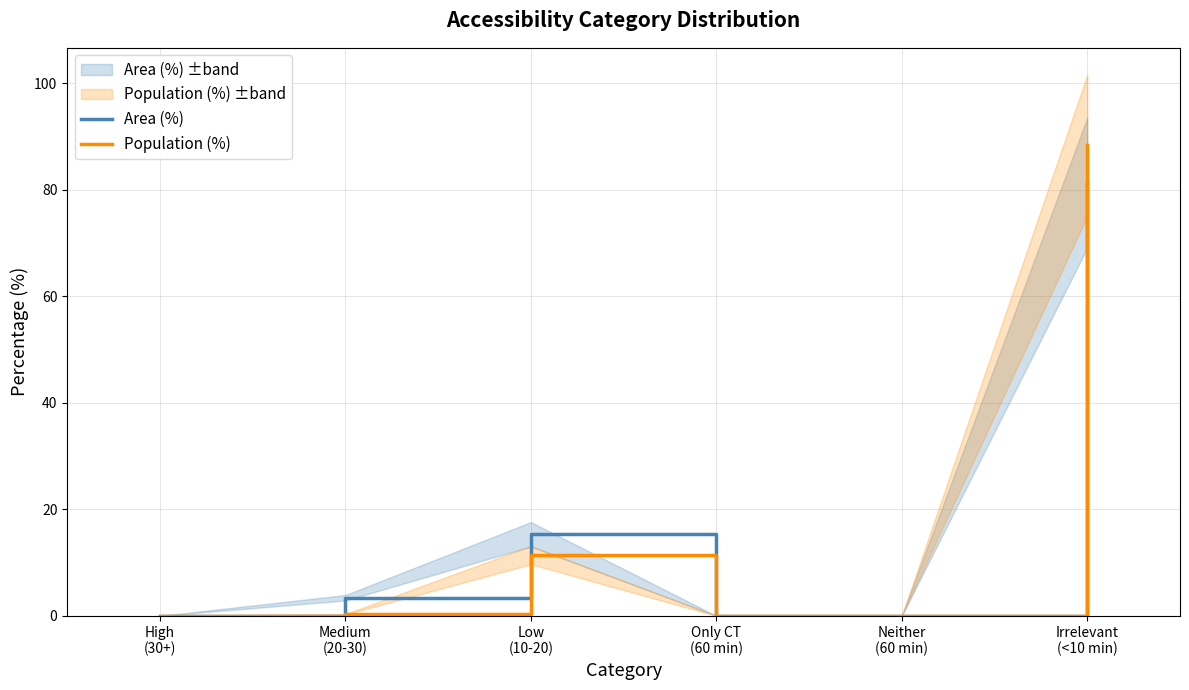

What is the difference between the Area (%) values at Medium
(20-30) and High
(30+)?

3.4